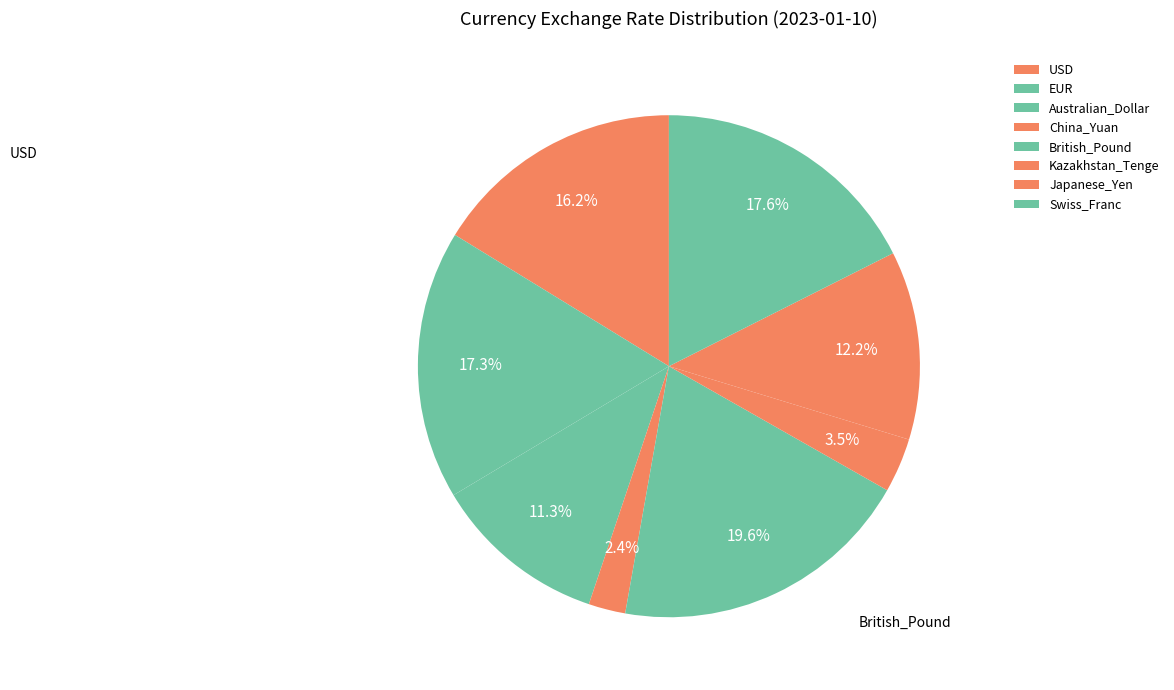

Does any single category account for the majority?

No